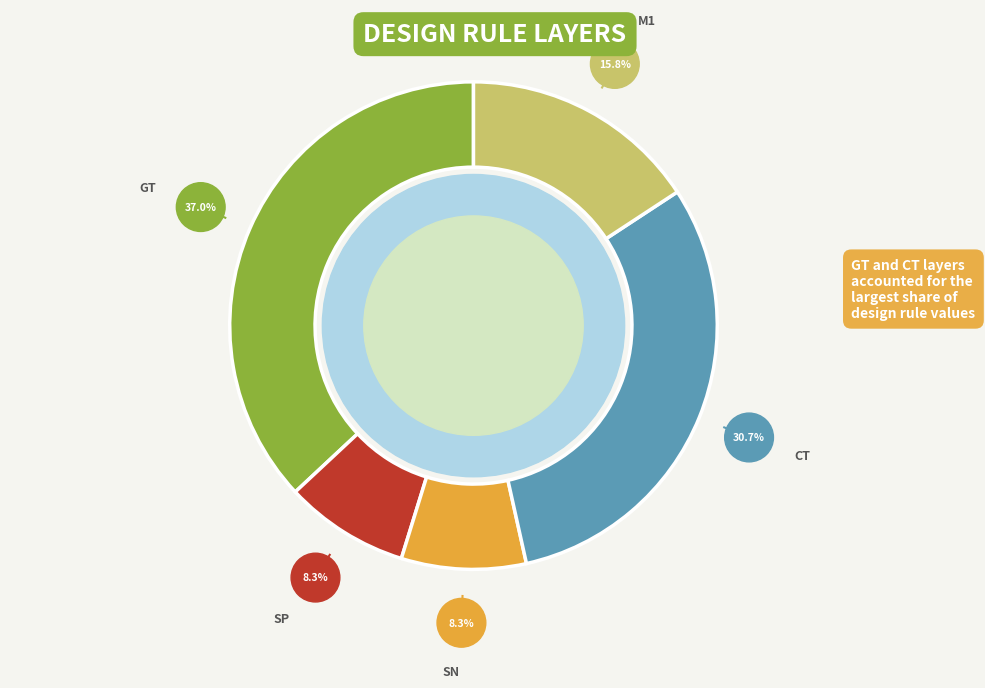

Is there any slice that represents more than half of the pie?

No